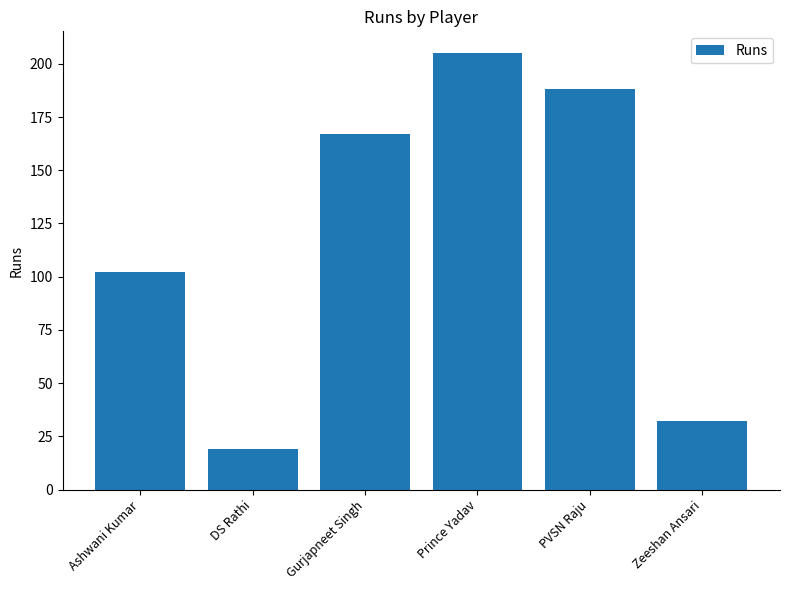

Reading left to right, list all the values displayed in this chart.

Ashwani Kumar=102	DS Rathi=19	Gurjapneet Singh=167	Prince Yadav=205	PVSN Raju=188	Zeeshan Ansari=32